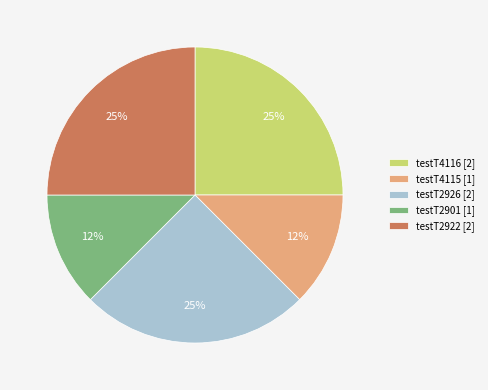

Does testT4115 [1] account for over 50% of the chart?

No